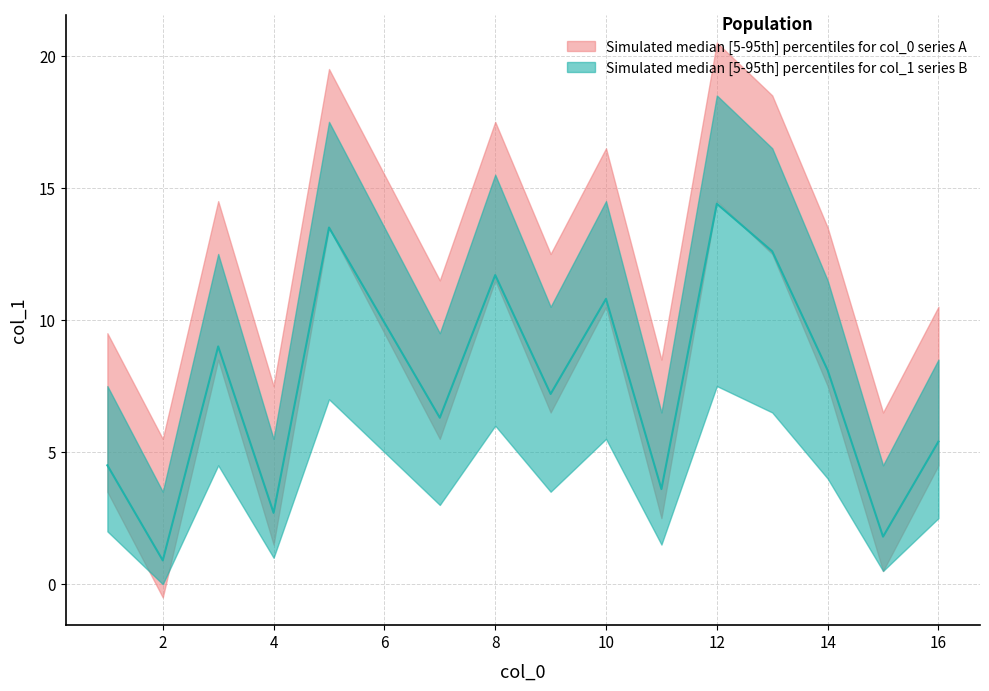

What is the minimum value shown in the chart?

1